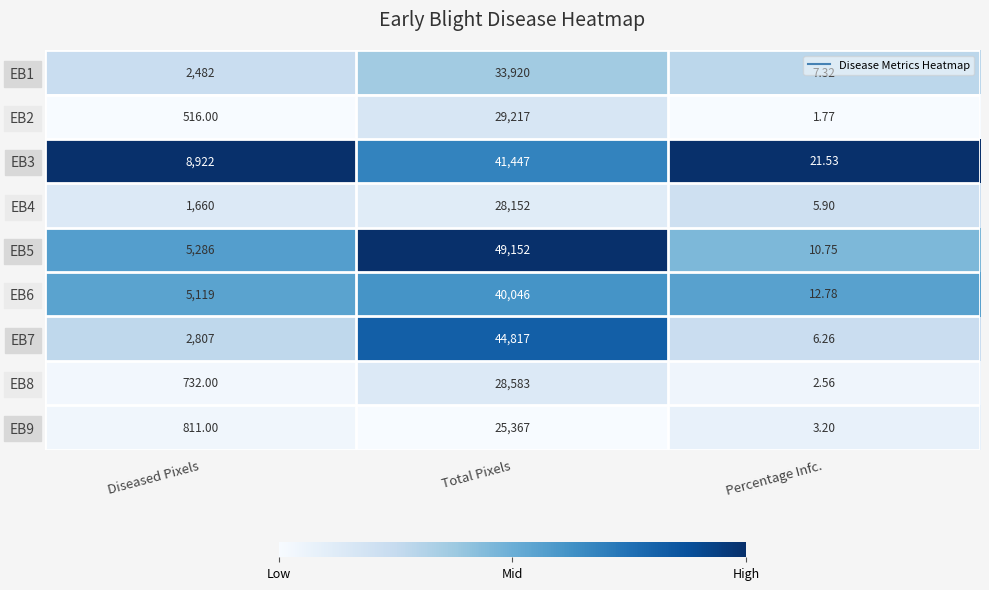

Which category has the lowest value across all series?

Percentage Infc.